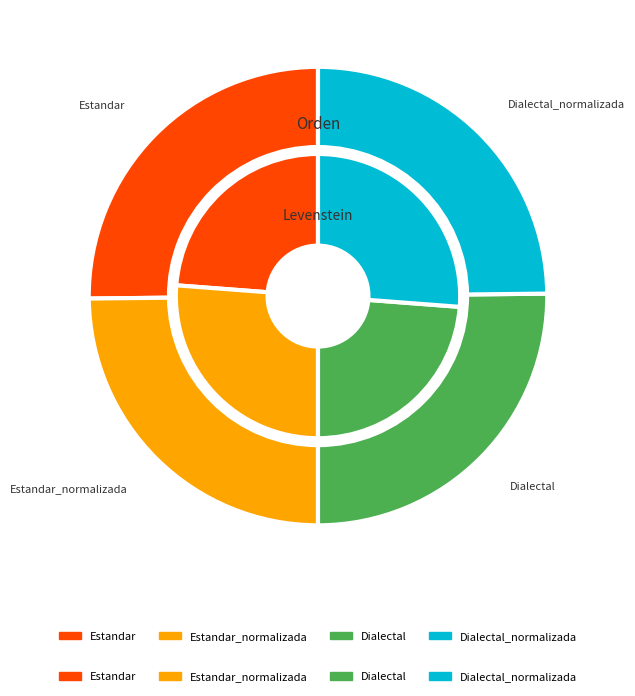

Is it true that Estandar_normalizada is 25% of the pie?

True